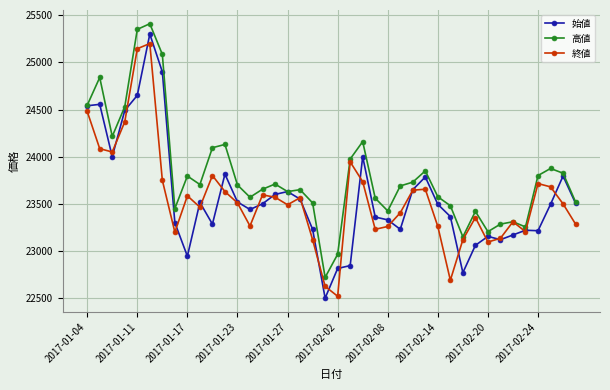

Which series has the largest range (max minus min)?

始値